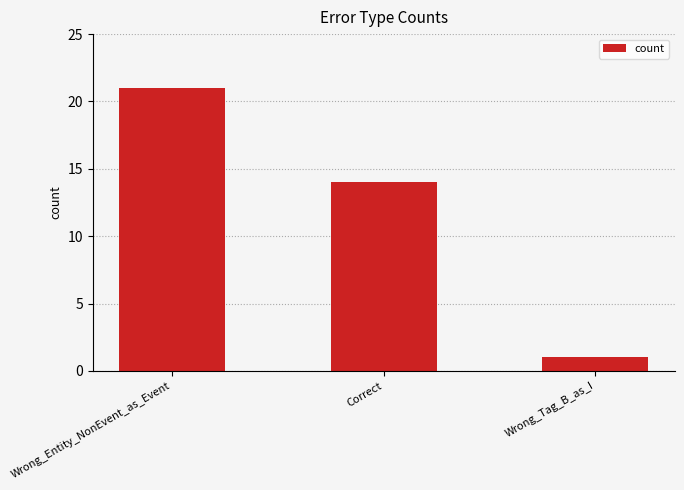

How many values are between 1 and 21?

3